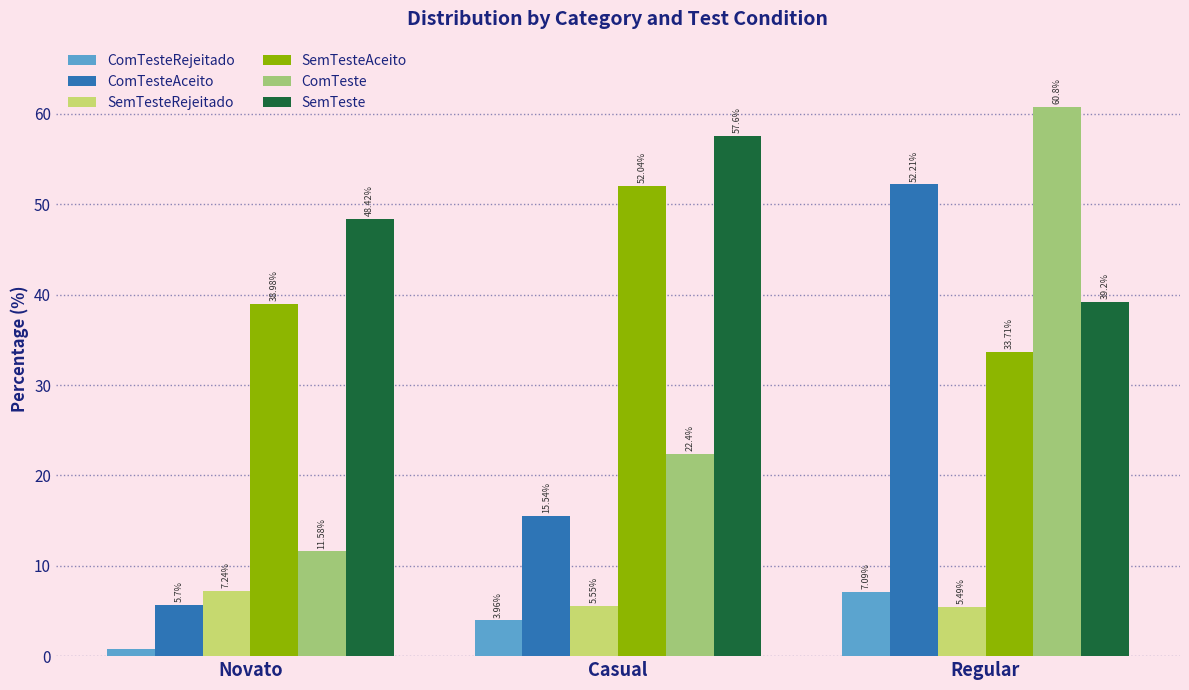

What is the difference between the highest and lowest values at Casual?

53.6